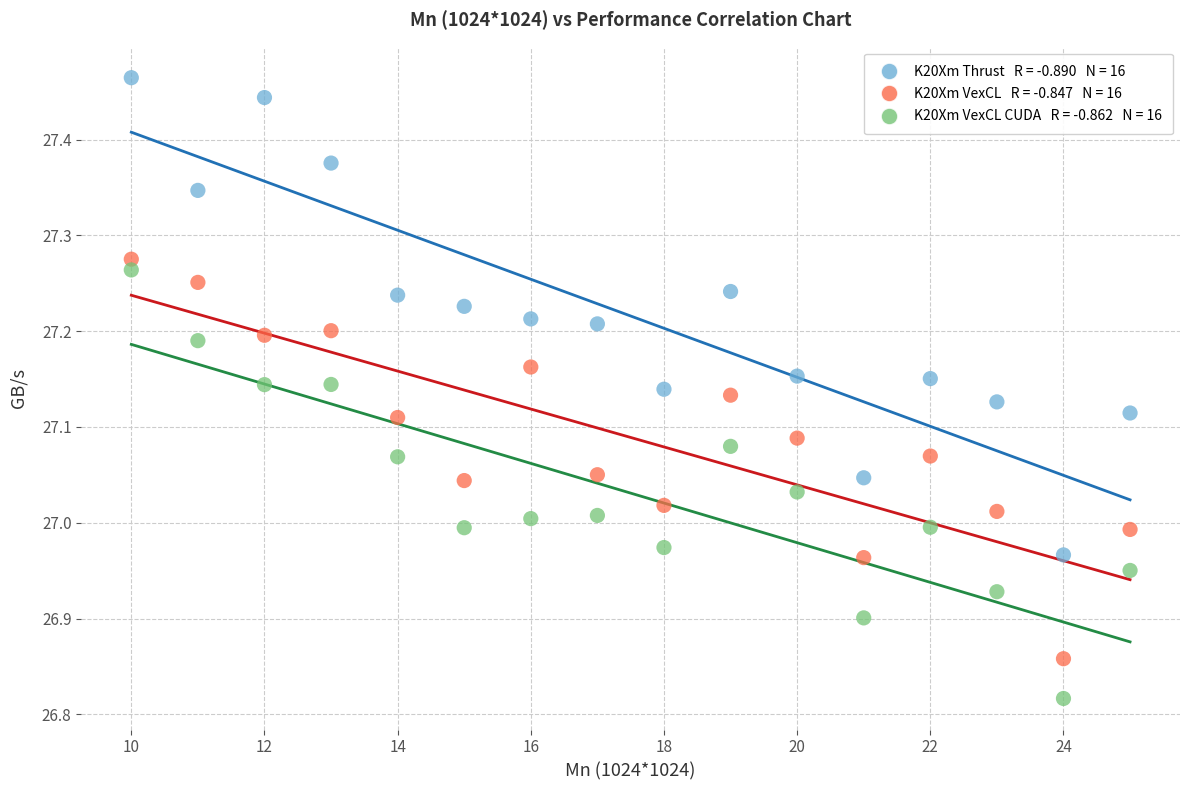

Across all data points, what is the range of Y values (max minus min)?

0.6